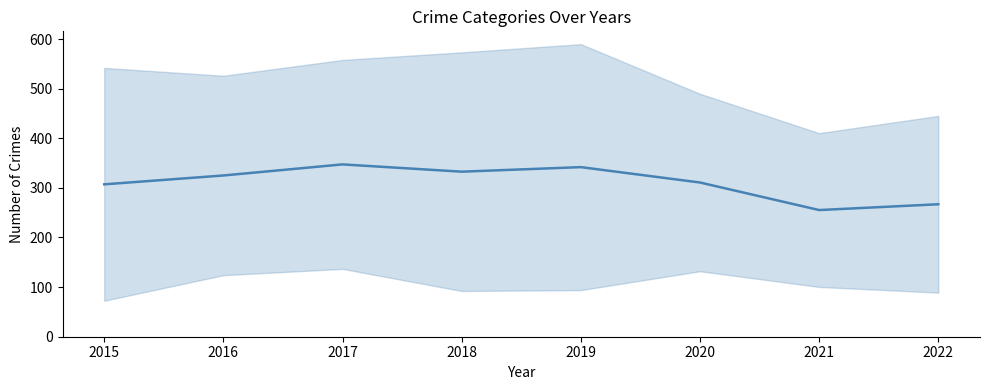

What is the difference between the values at 2022 and 2016?

58.0